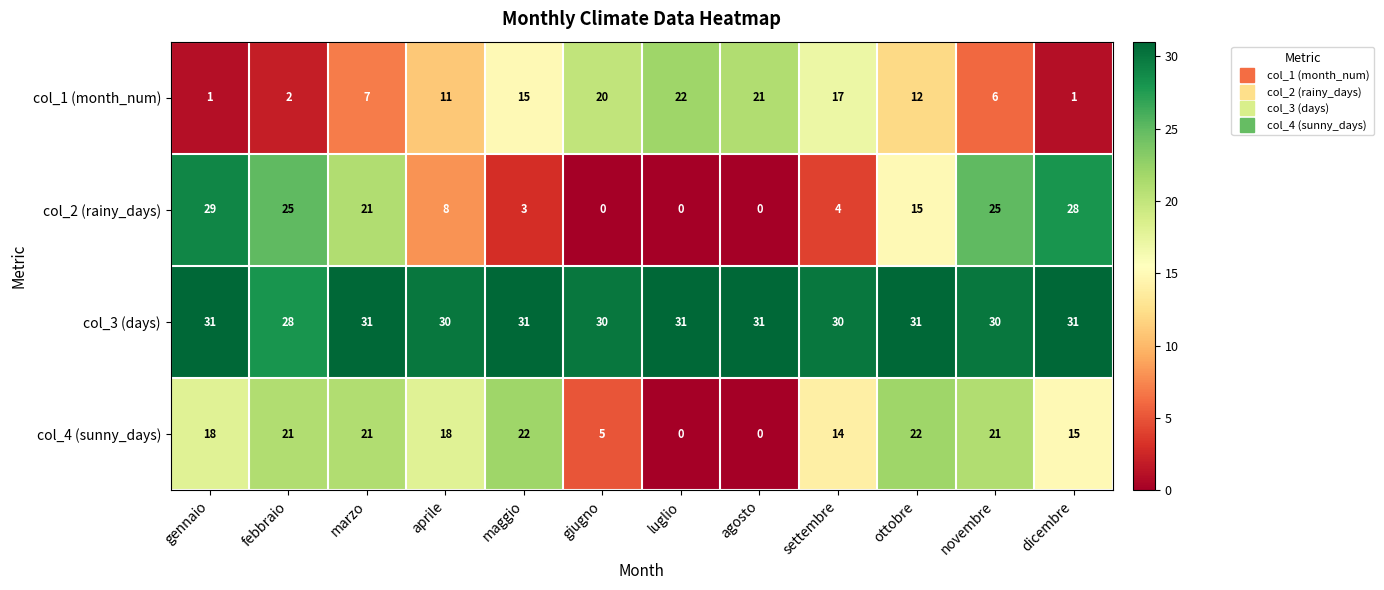

What is the difference between the highest and lowest values at dicembre?

30